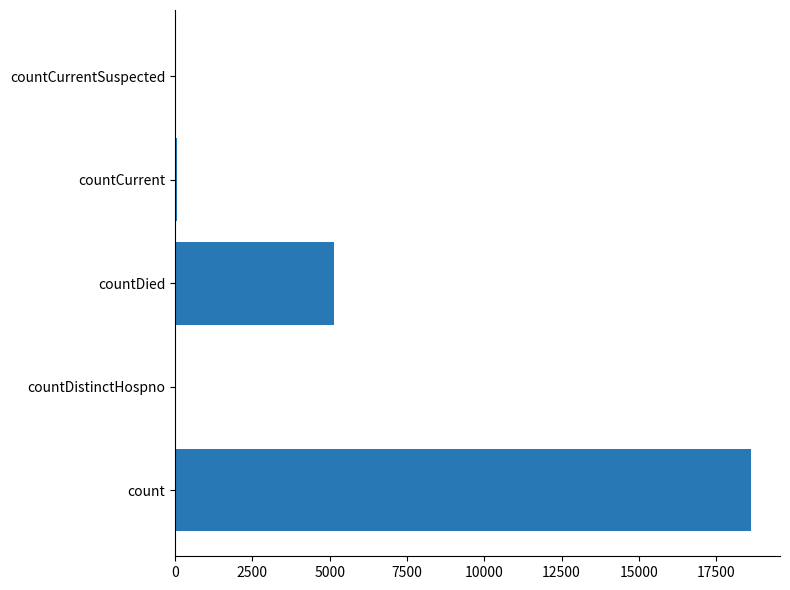

What is the greatest value displayed?

18636